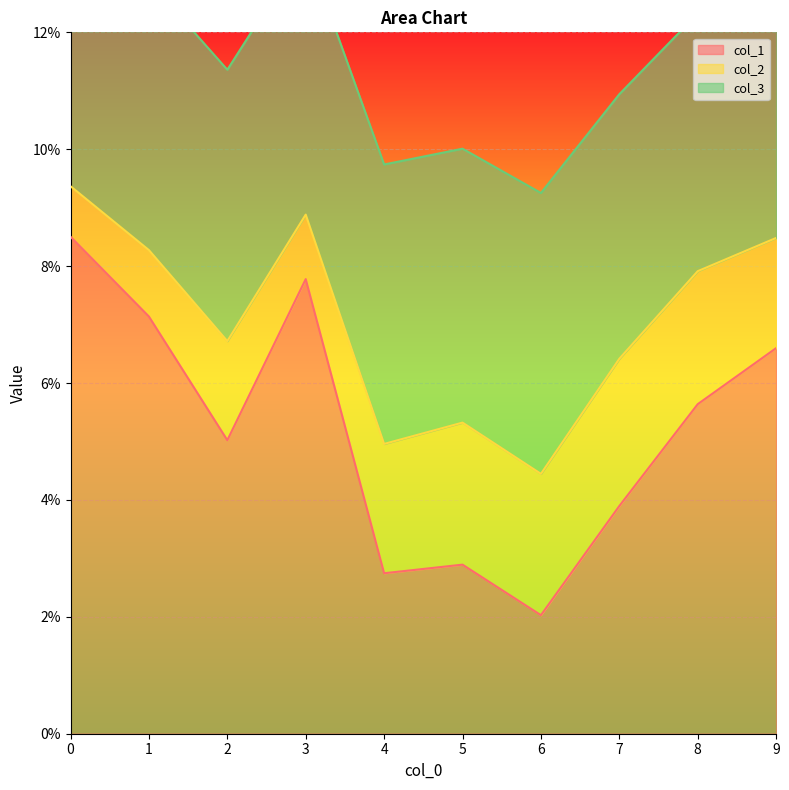

Which series ends up on top after the final intersection of col_2 and col_1?

col_1